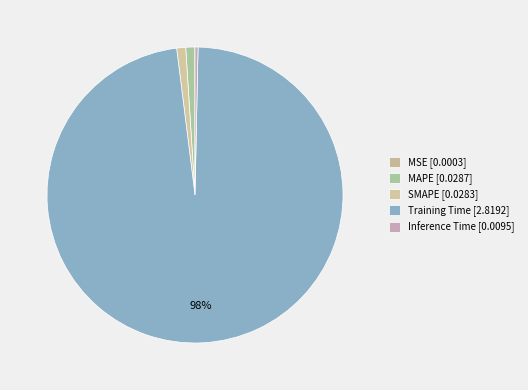

Which slice represents more than half of the pie?

Training Time